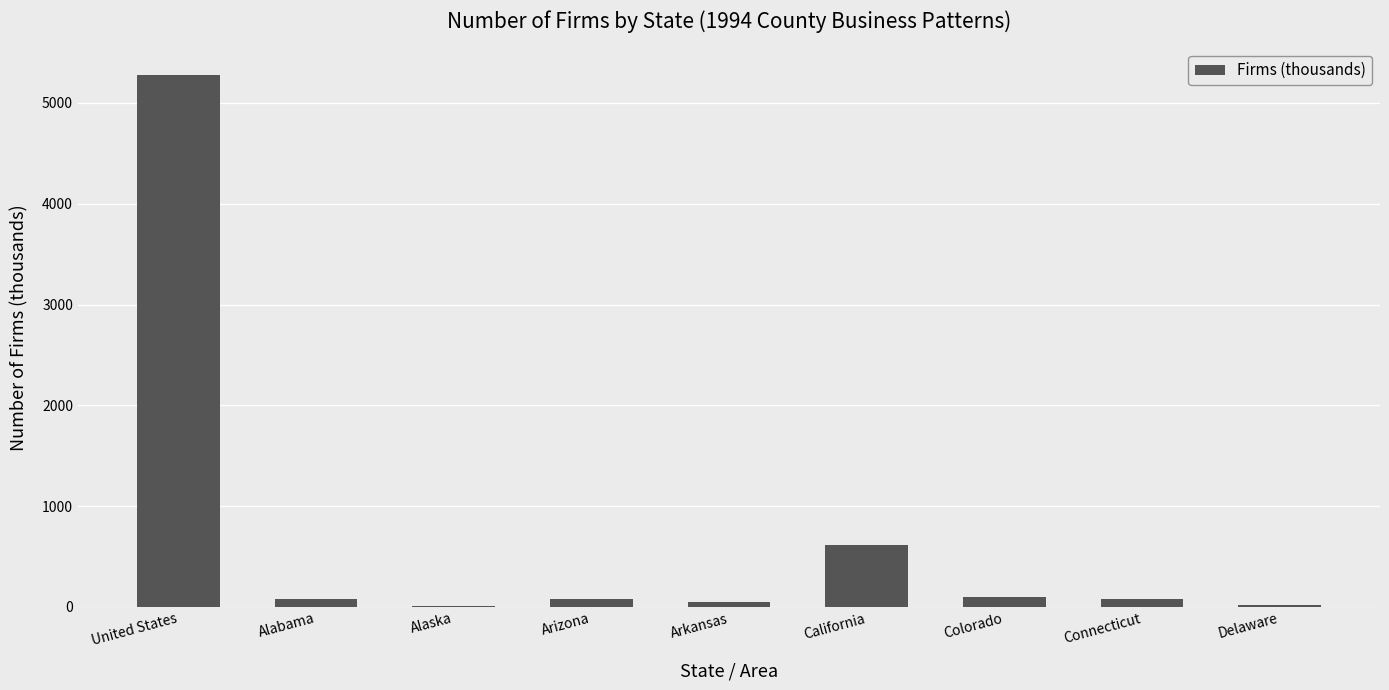

Is it true that the value at United States is 7341.8?

False